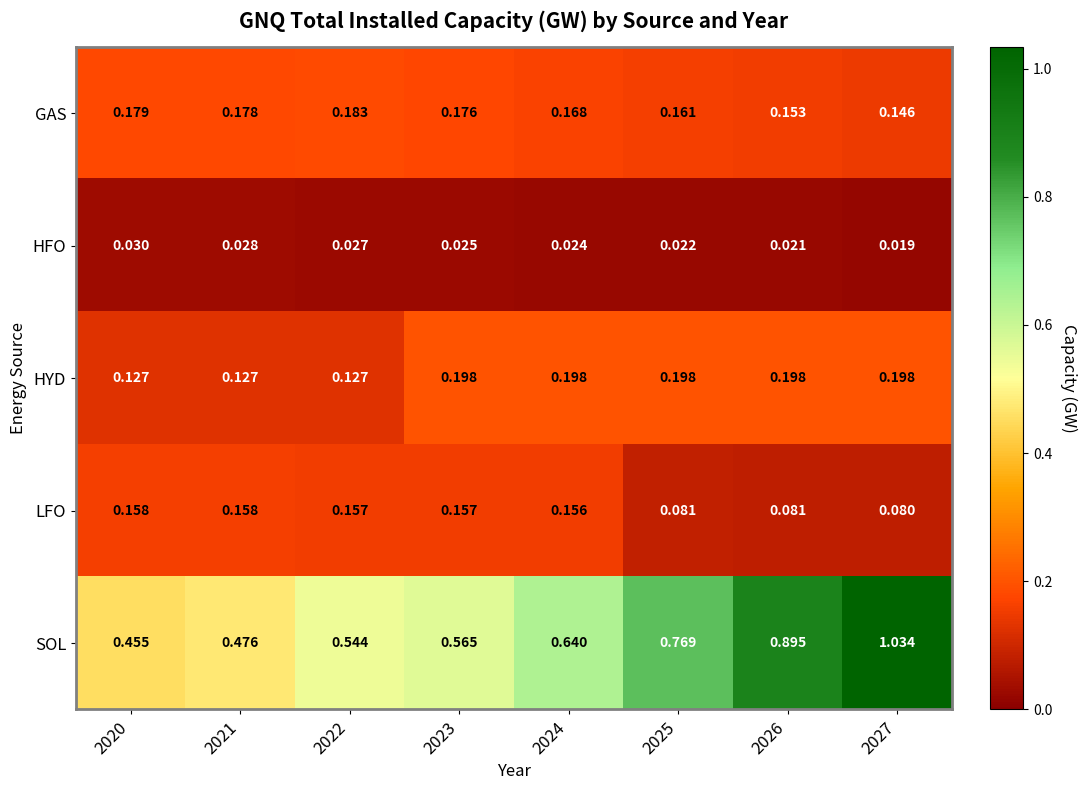

At which category is the sum across all series the highest?

2027